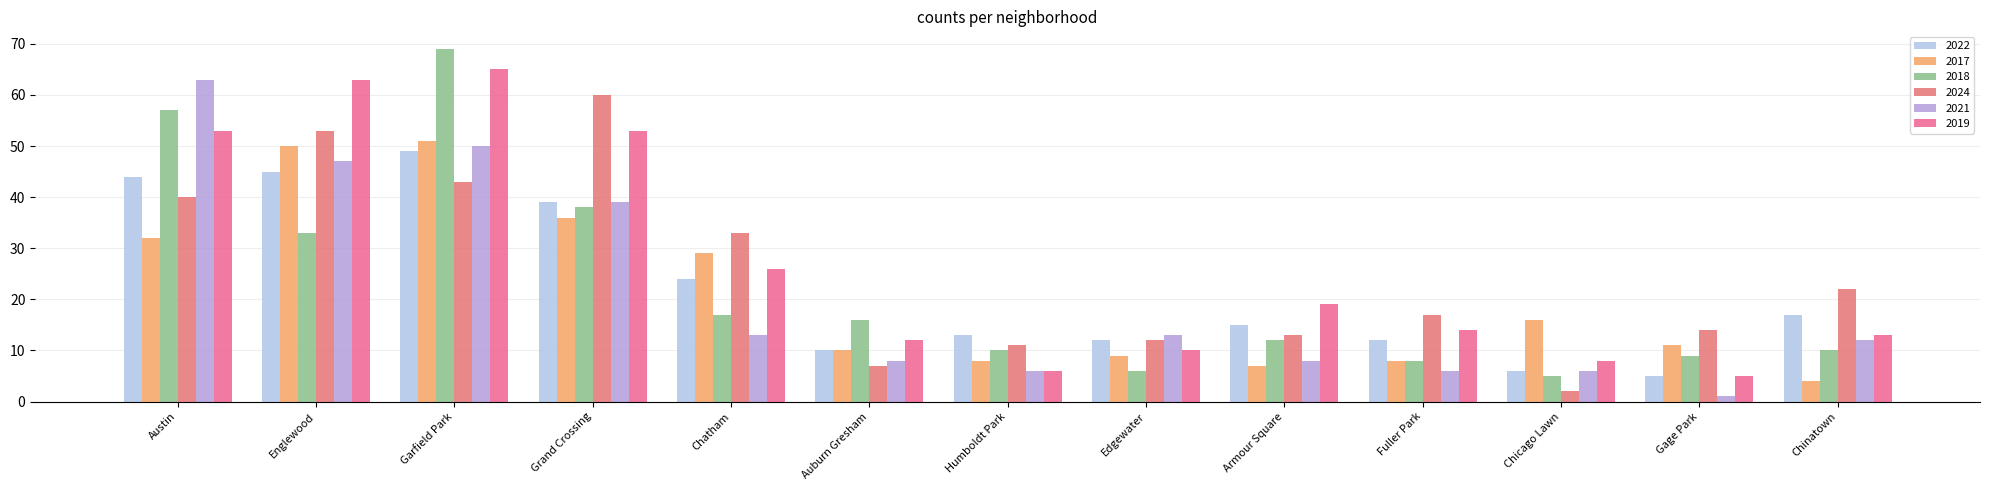

What is the lowest value of the 2018 series?

5